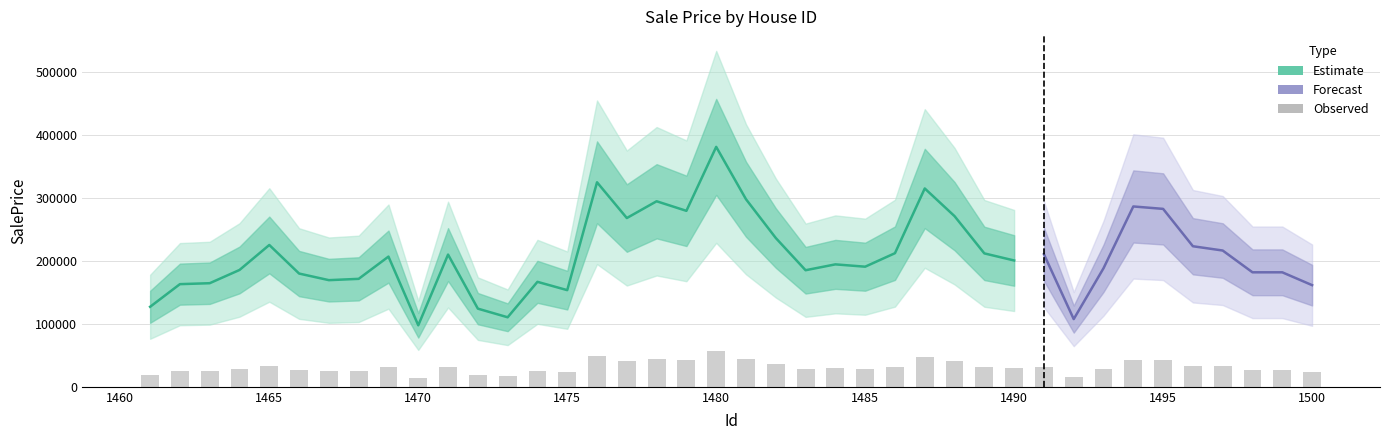

What is the value of the 1st bar from the left?

19044.2